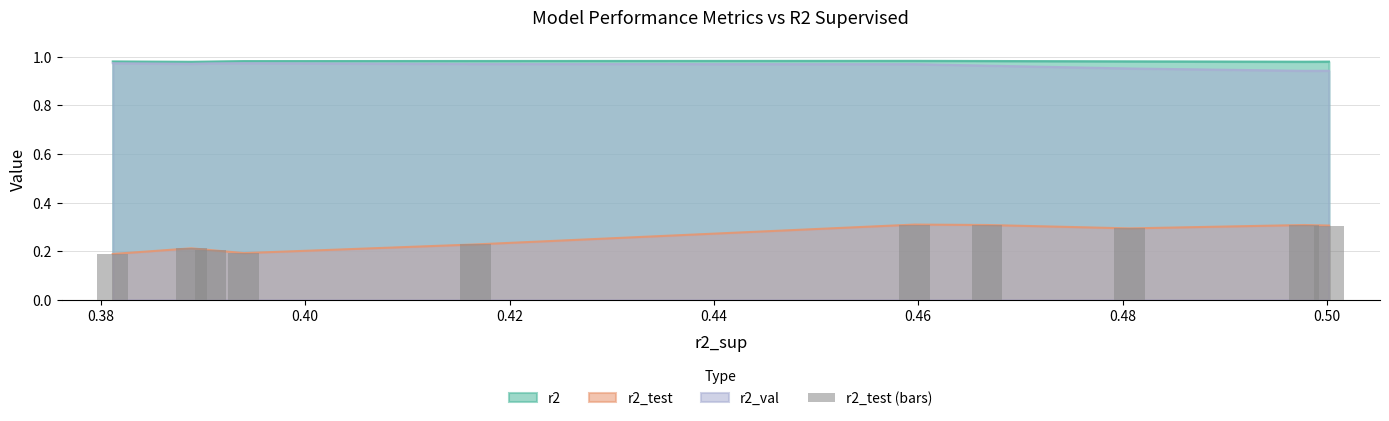

Reading left to right, what are all the values shown in this chart?

0.2	0.2	0.2	0.2	0.2	0.3	0.3	0.3	0.3	0.3